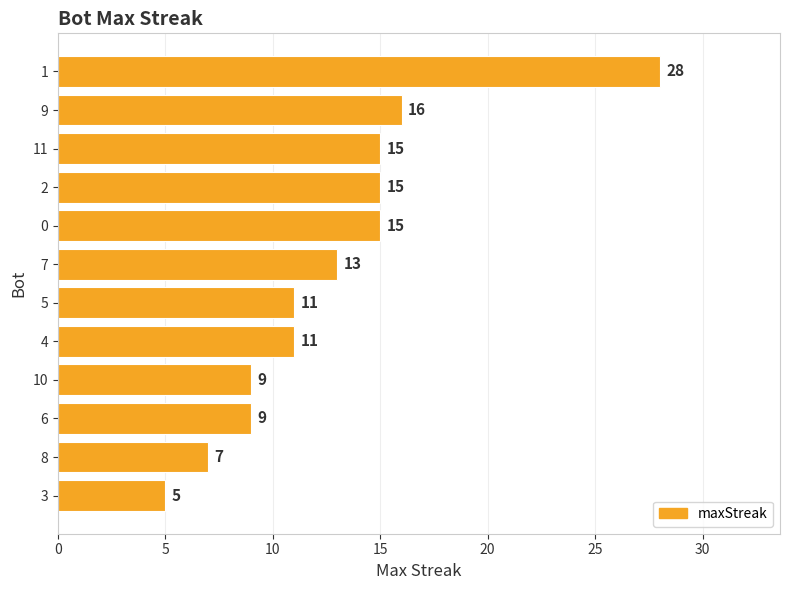

Is it true that the value at 3 is 7?

False